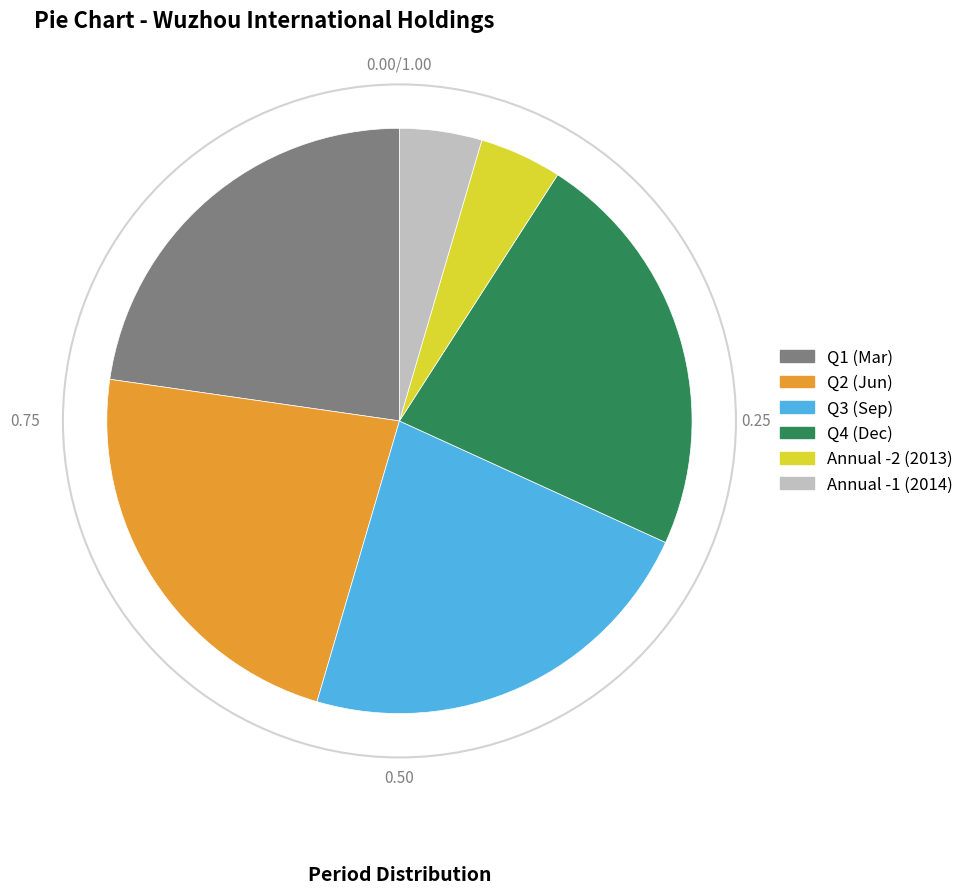

Is there a majority slice in this chart?

No